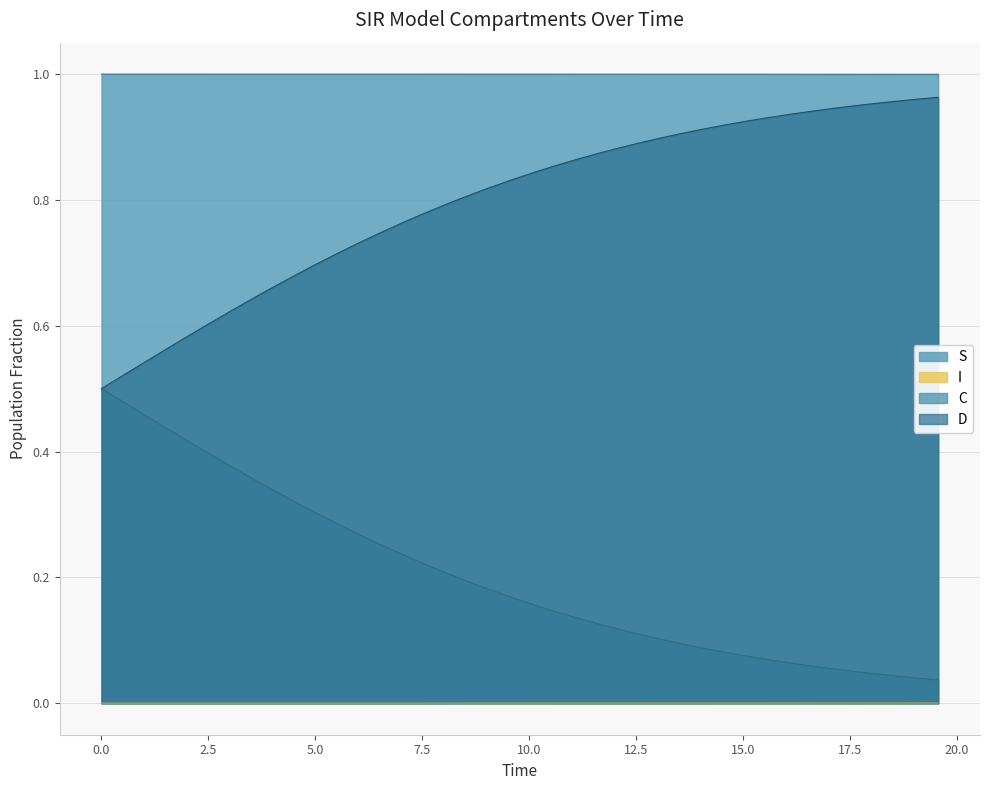

True or false: I and C cross at least once.

False